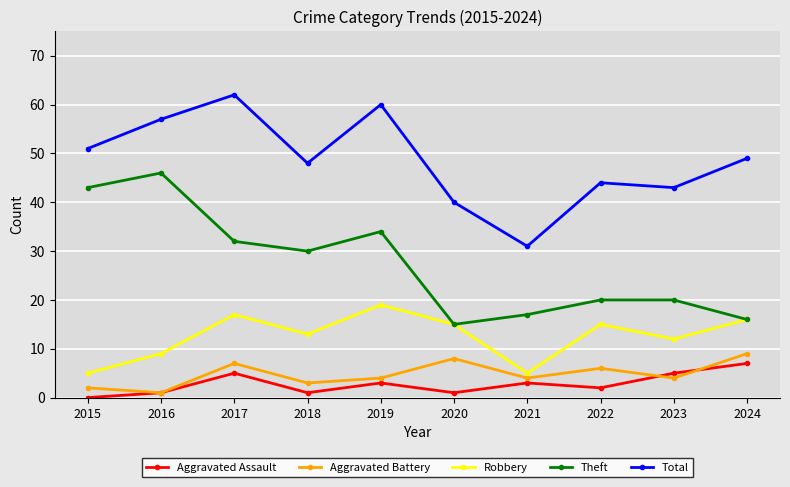

What is the difference between the Theft values at 2024 and 2019?

18